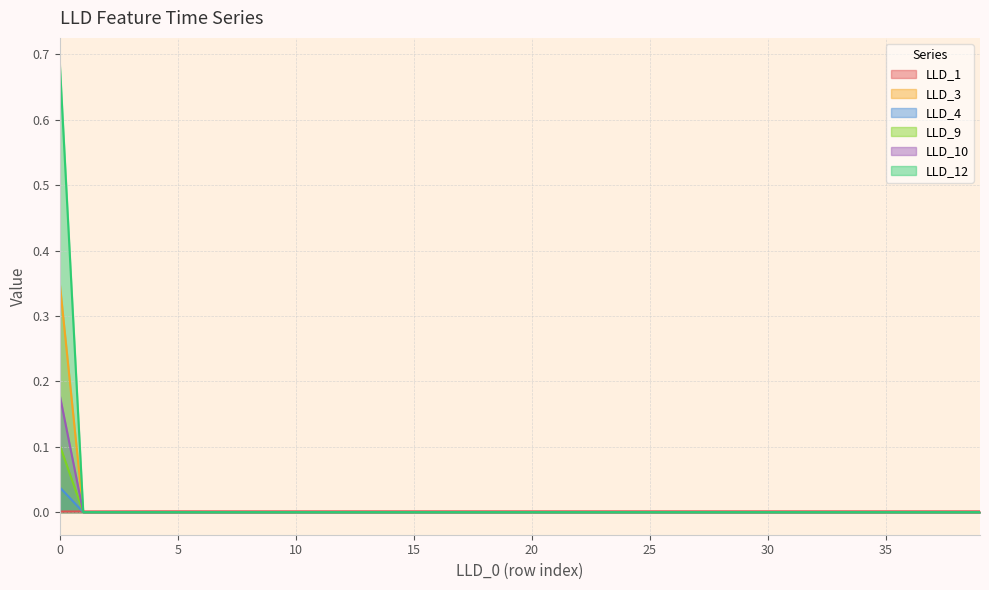

Rank the series by their maximum value, from highest to lowest.

LLD_12, LLD_3, LLD_10, LLD_9, LLD_4, LLD_1